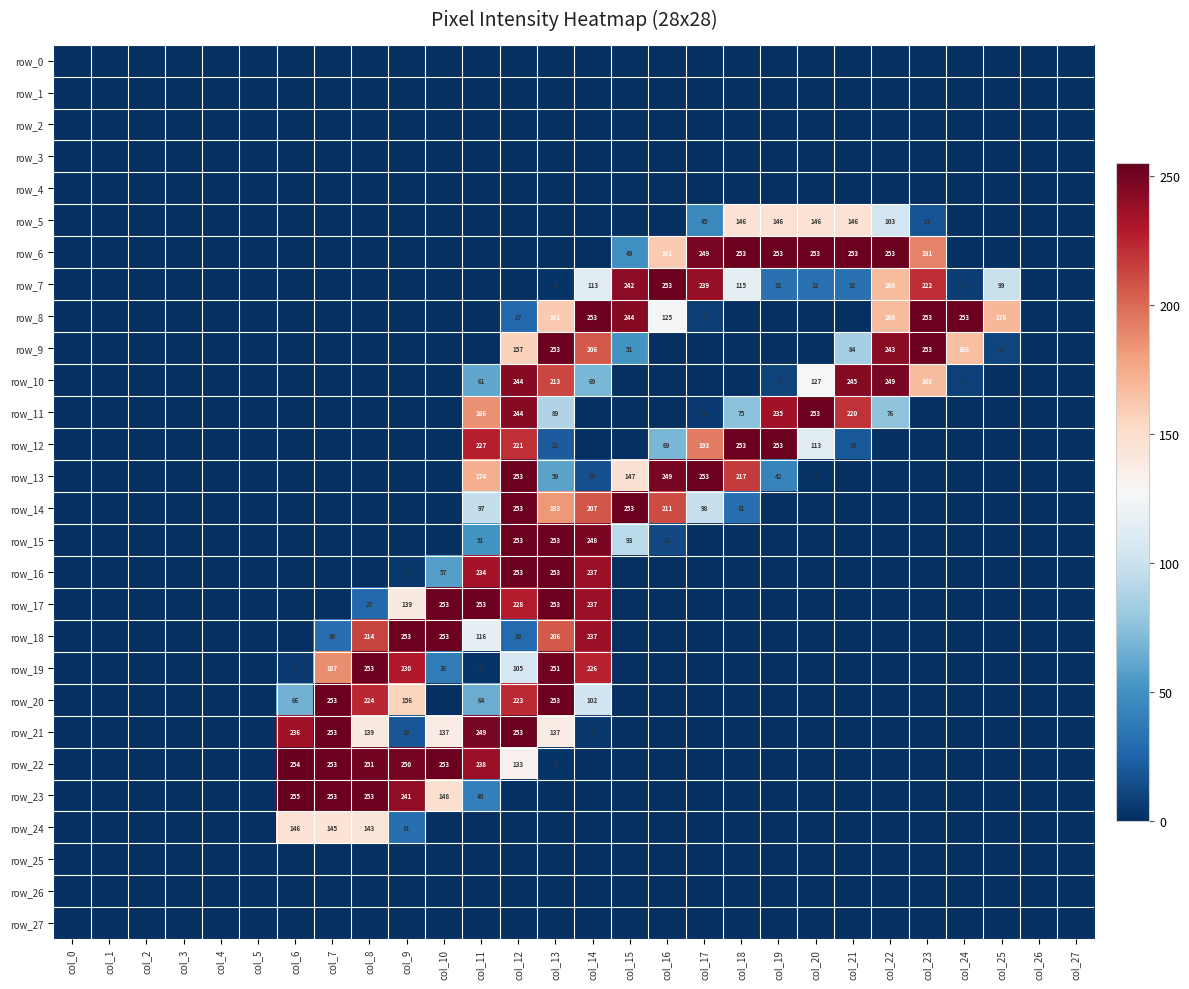

The value of row_2 at col_25 is 0. True or false?

True